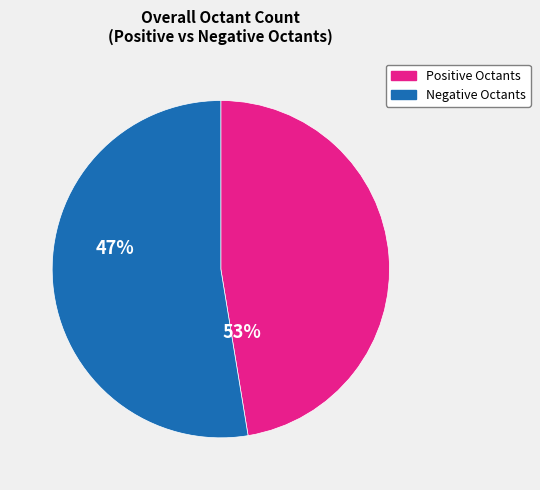

The Positive Octants slice represents 47% of the pie. True or false?

True